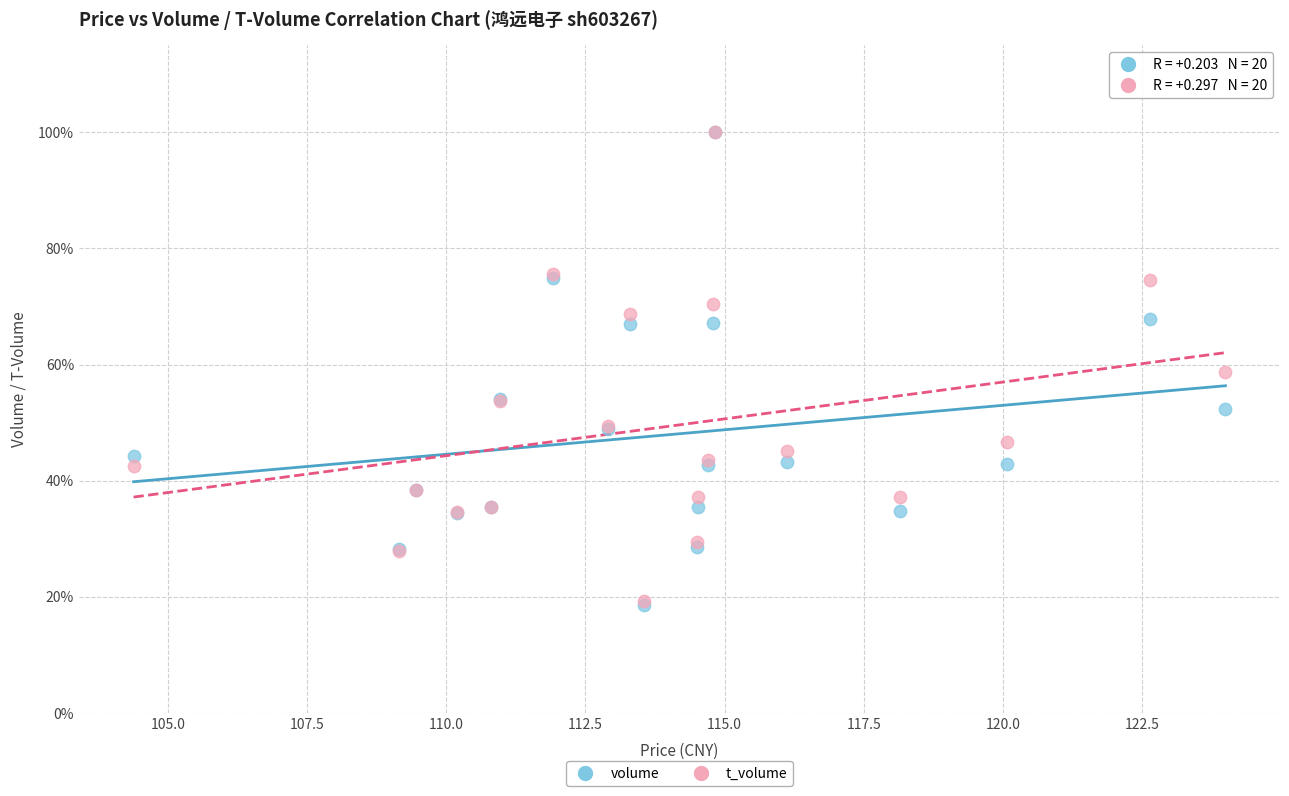

Which series has the widest spread of Y values?

volume